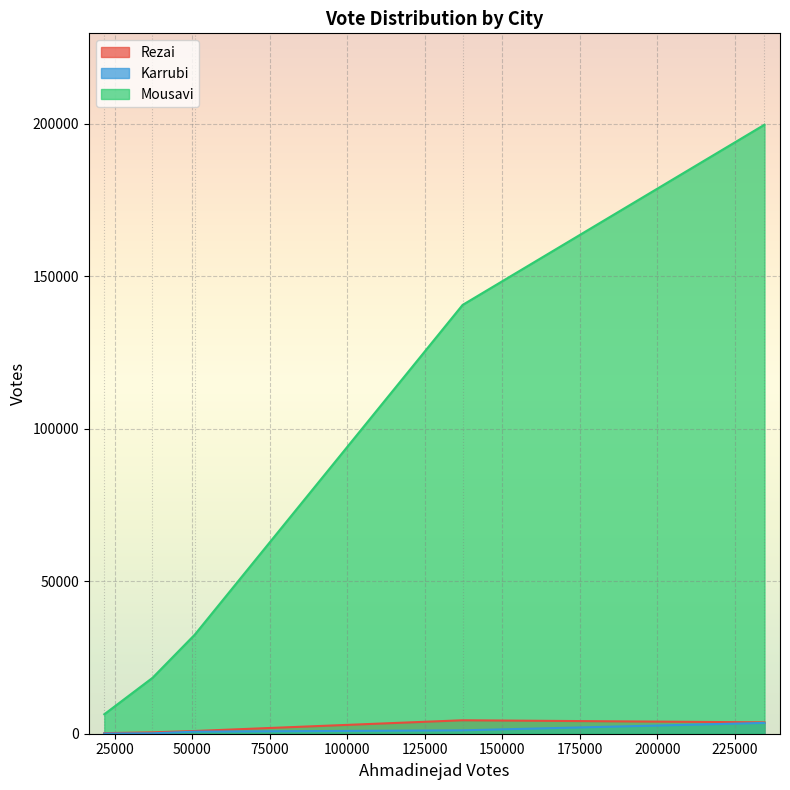

Which series has the largest total across all categories?

Mousavi